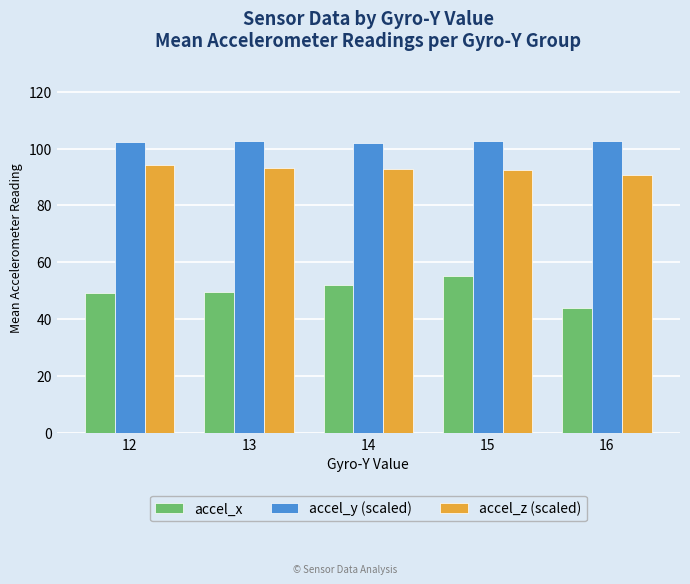

At 15, list the series in order from smallest to largest.

accel_x, accel_z (scaled), accel_y (scaled)